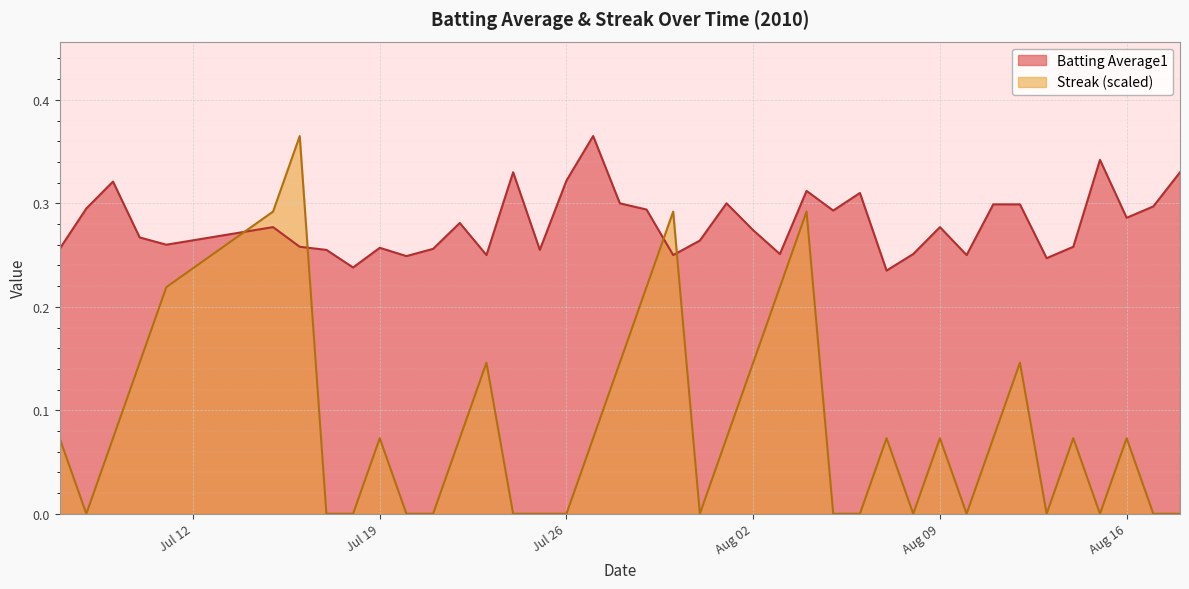

True or false: batting_avg has more than 0 points higher than both neighbors.

True